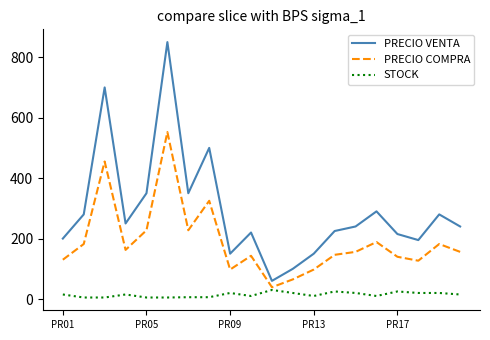

Which series has the largest range (max minus min)?

PRECIO VENTA